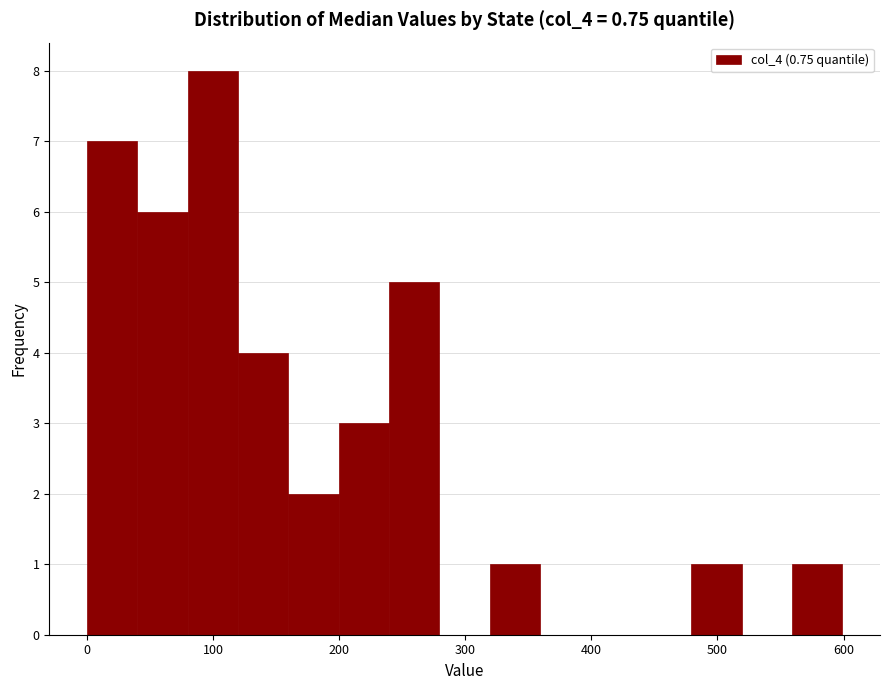

Read against the x-axis, roughly where is the centre of the tallest bar?

100